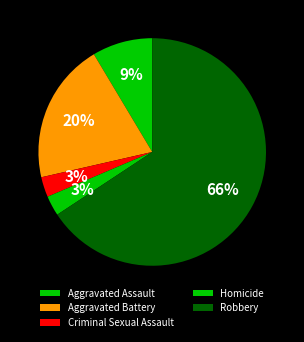

Which slice represents more than half of the pie?

Robbery